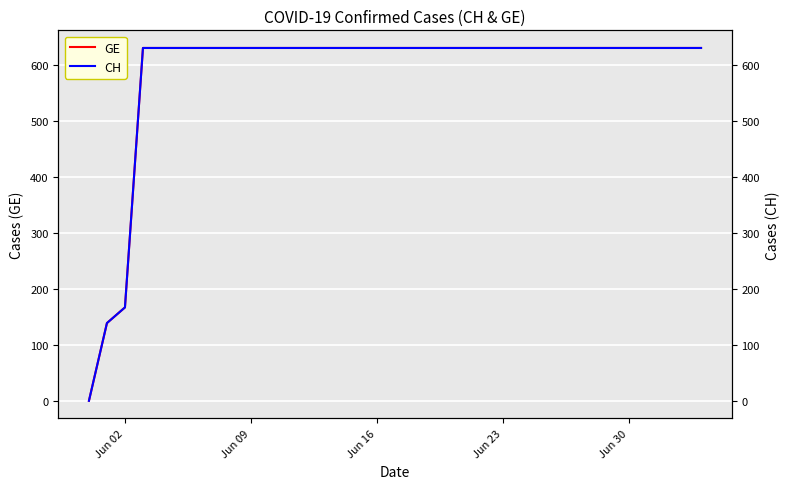

What is the highest value of the GE series?

631